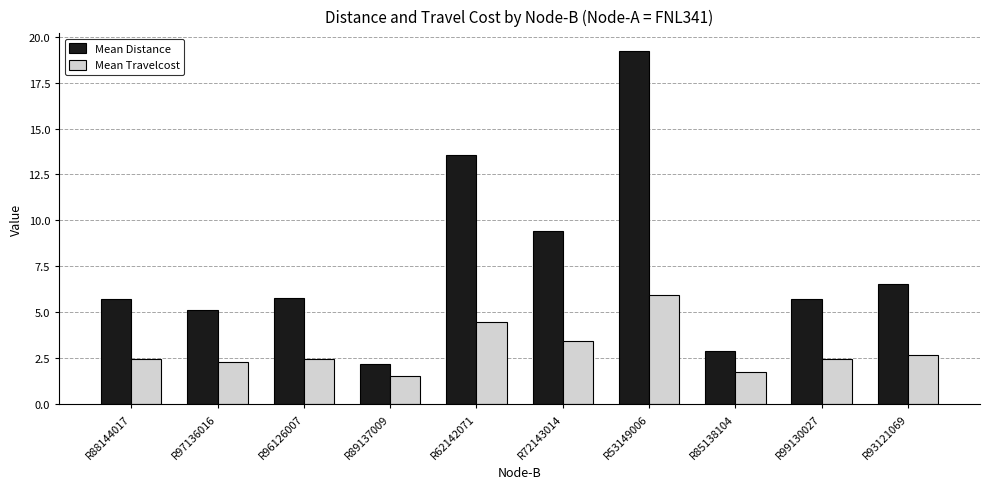

At which category is the sum across all series the highest?

R53149006